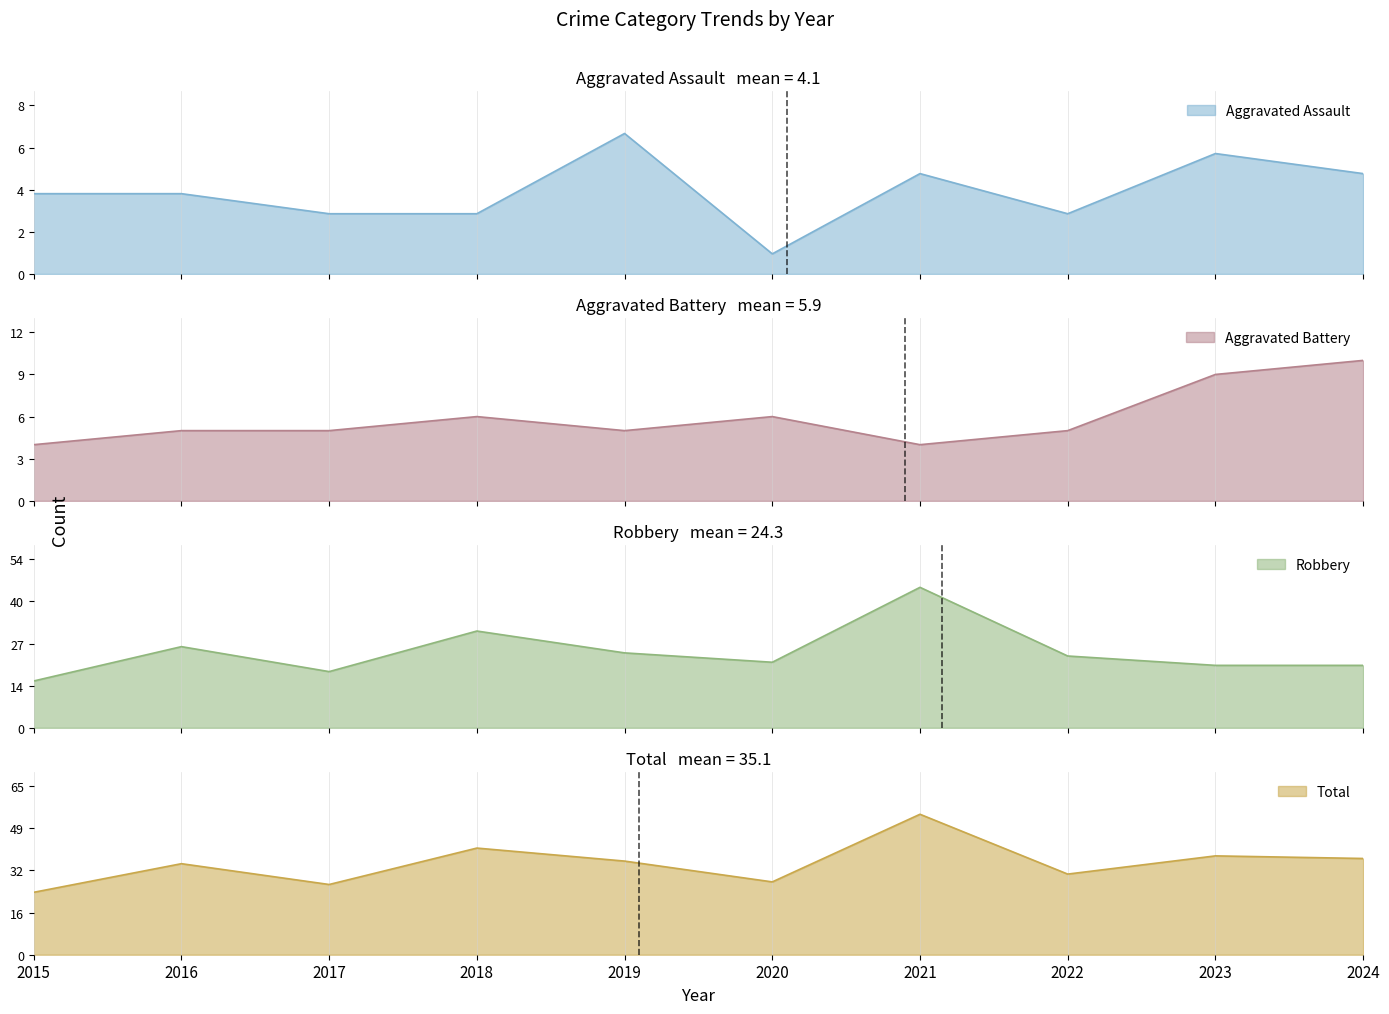

The Total series shows 20 at 2016. True or false?

False